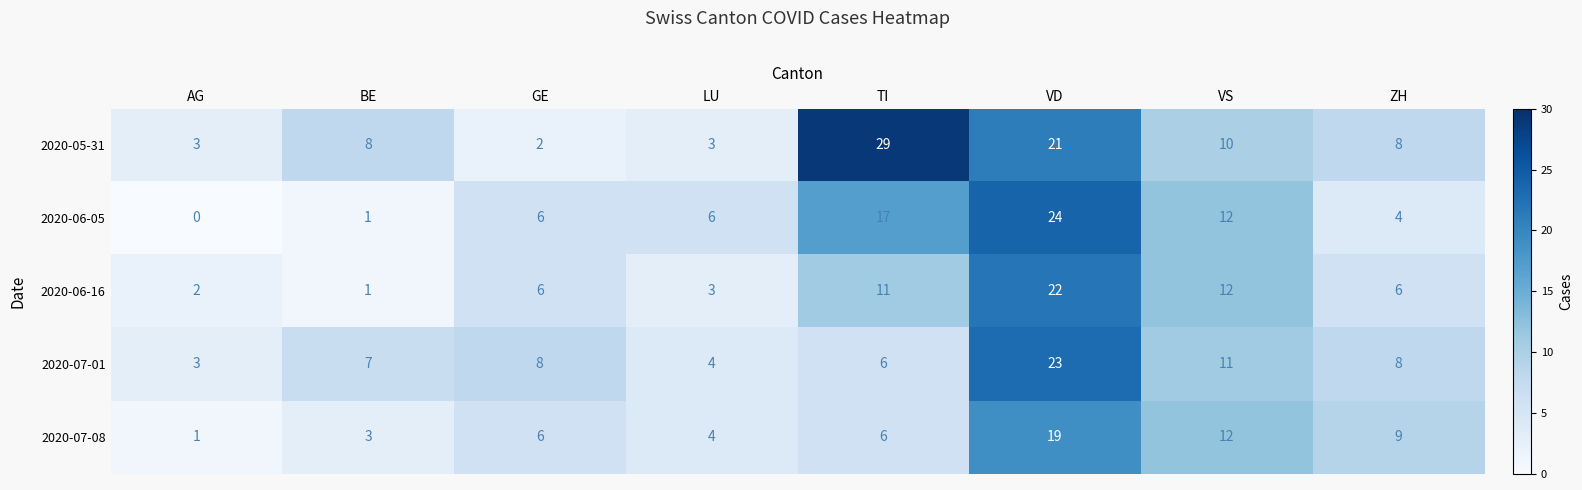

What is the total value across all series at VS?

57